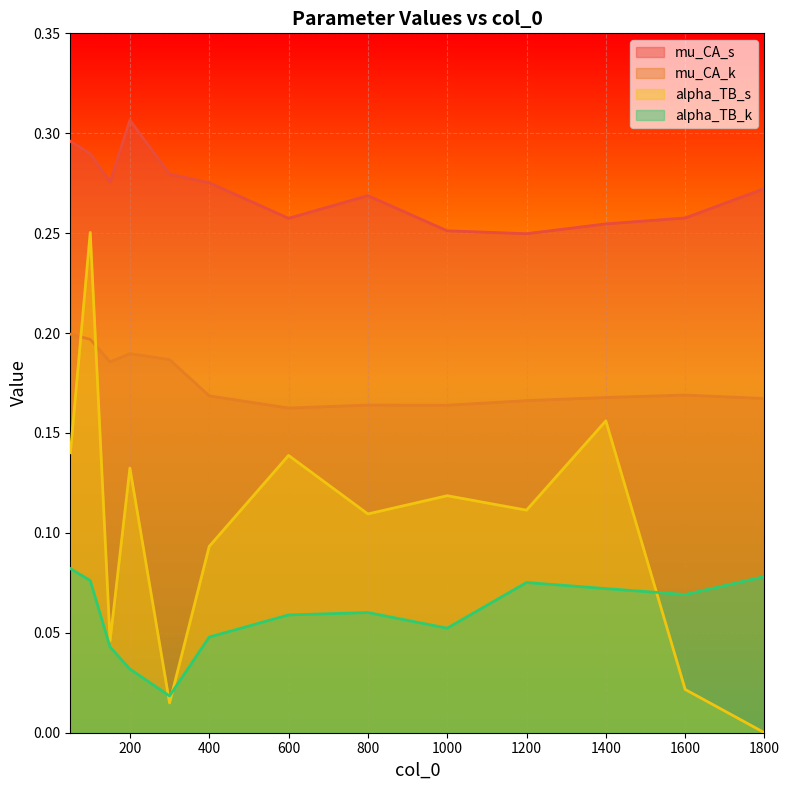

Read the mu_CA_s value at 1200.

0.2